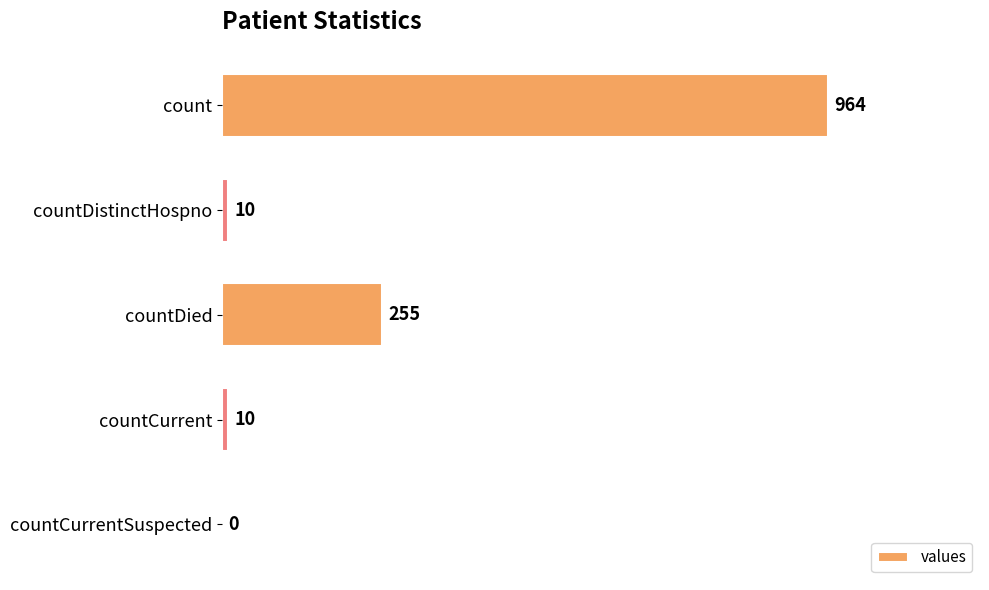

Are the bars horizontal?

Yes